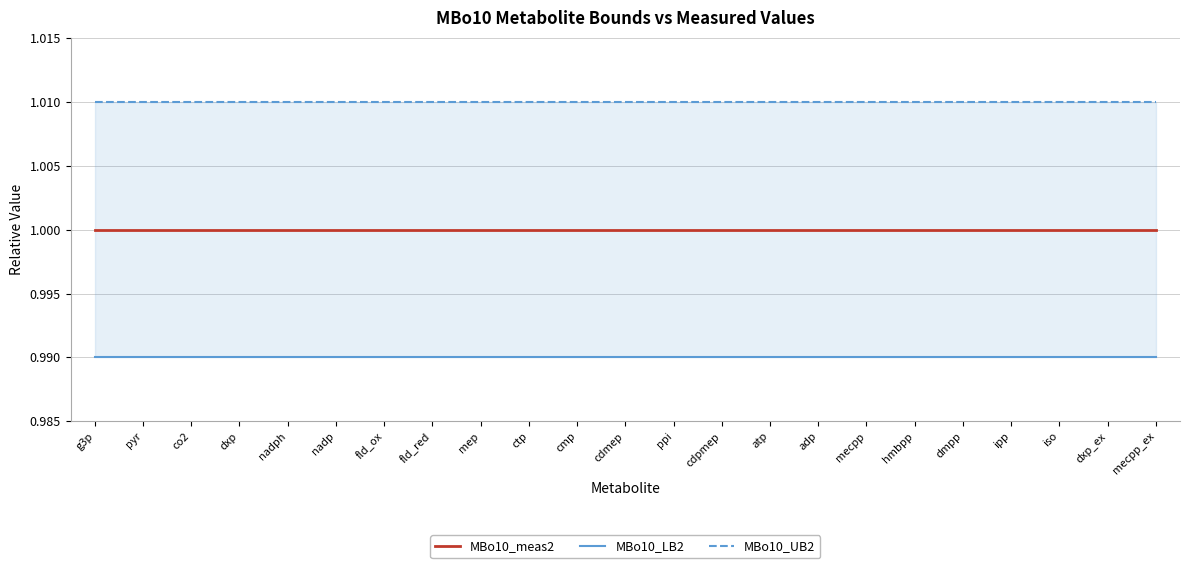

Which series has the largest range (max minus min)?

MBo10_meas2